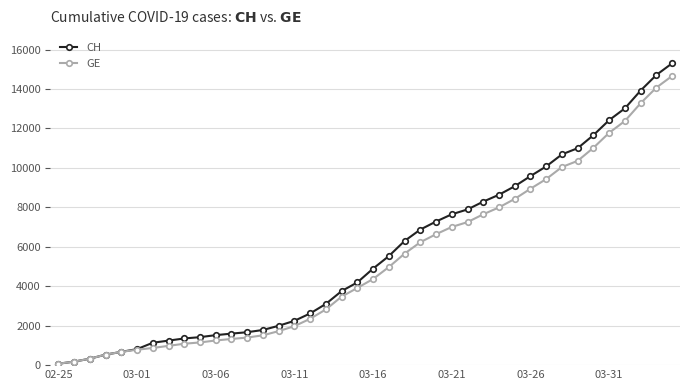

Which series has the widest spread of values?

CH